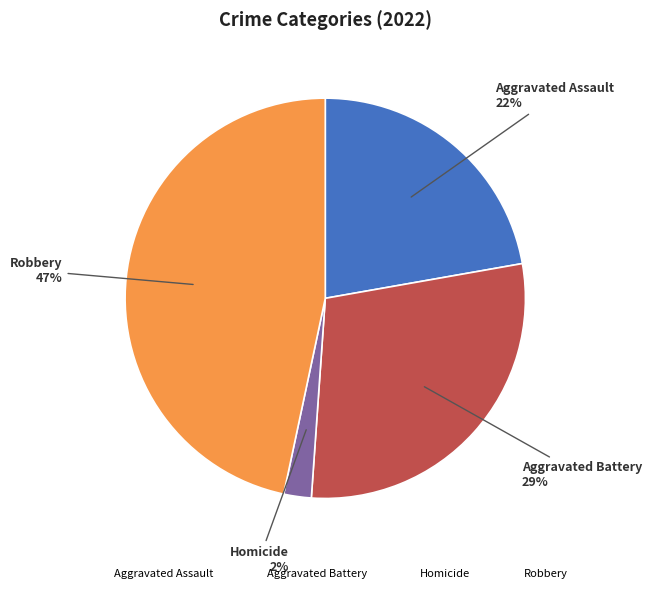

How many segments does this pie chart have?

4